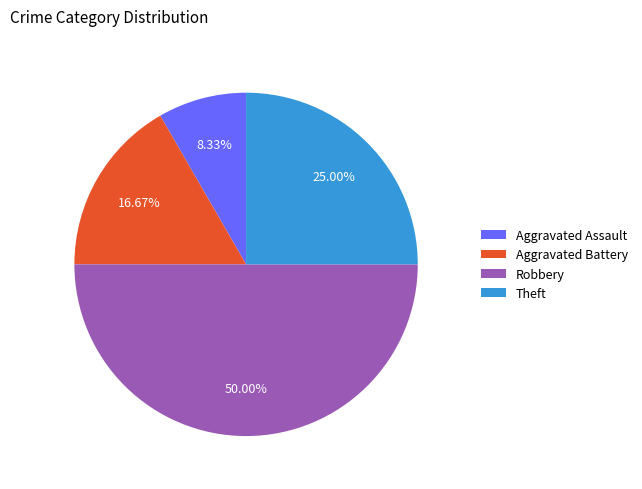

Approximately how many times larger is the value at Theft compared to Robbery?

0.5